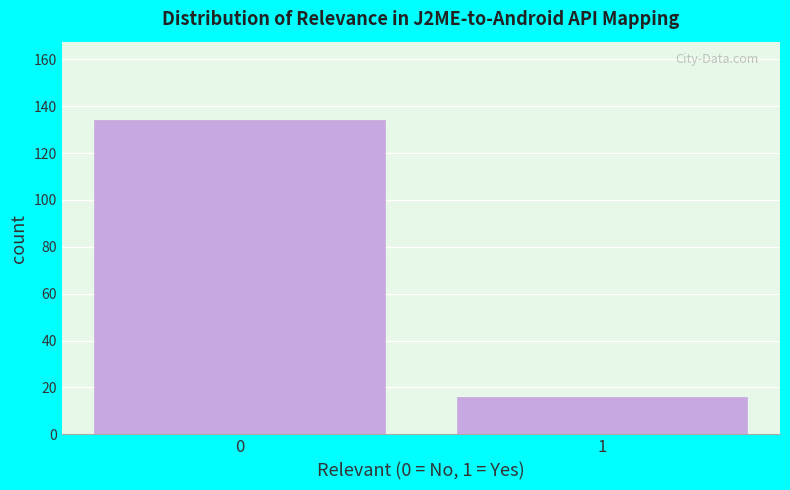

Reading right to left, transcribe all the data shown in this chart.

16	134